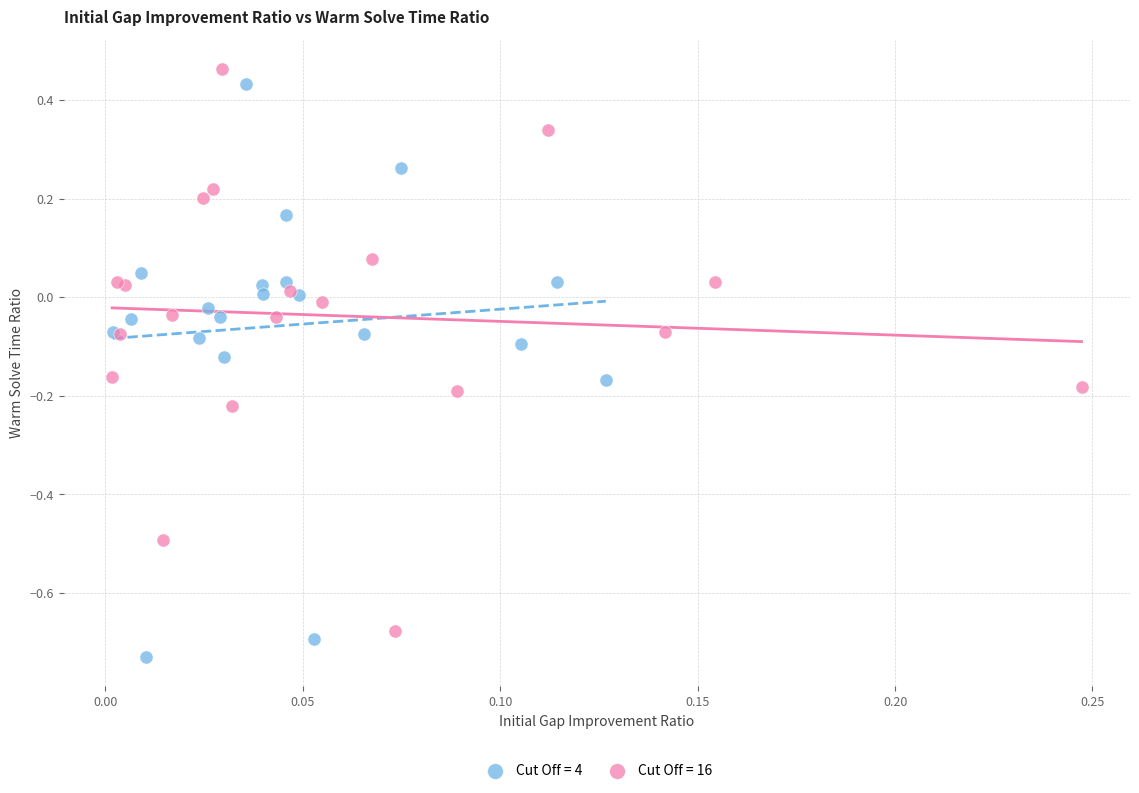

What are all the series names shown in the legend?

Cut Off = 4, Cut Off = 16